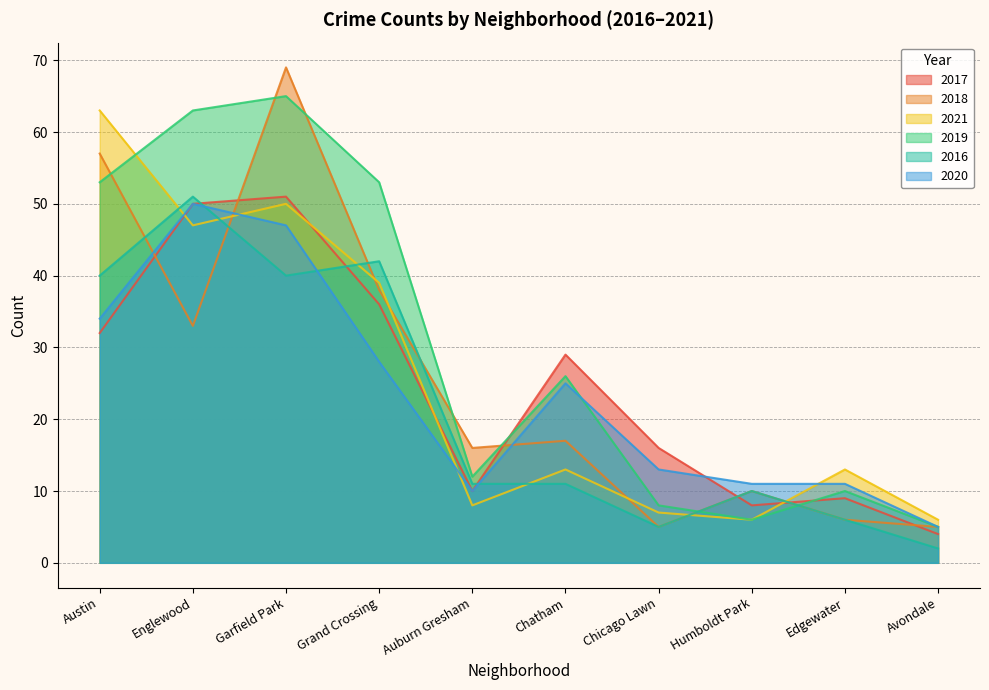

Which series has the largest range (max minus min)?

2018